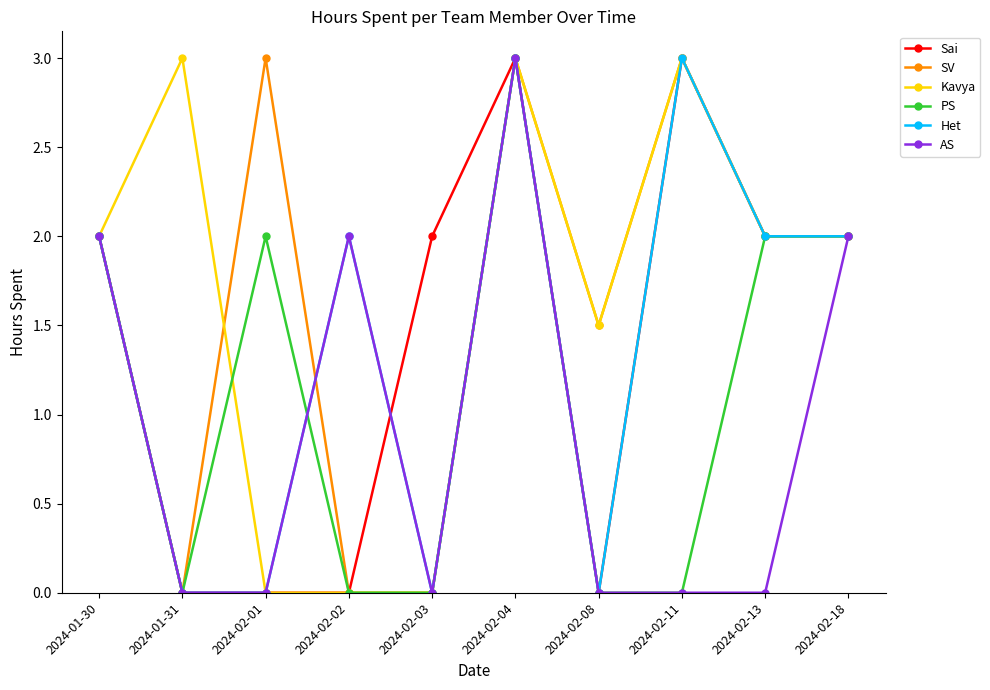

Where is the first local maximum for Het?

2024-02-02